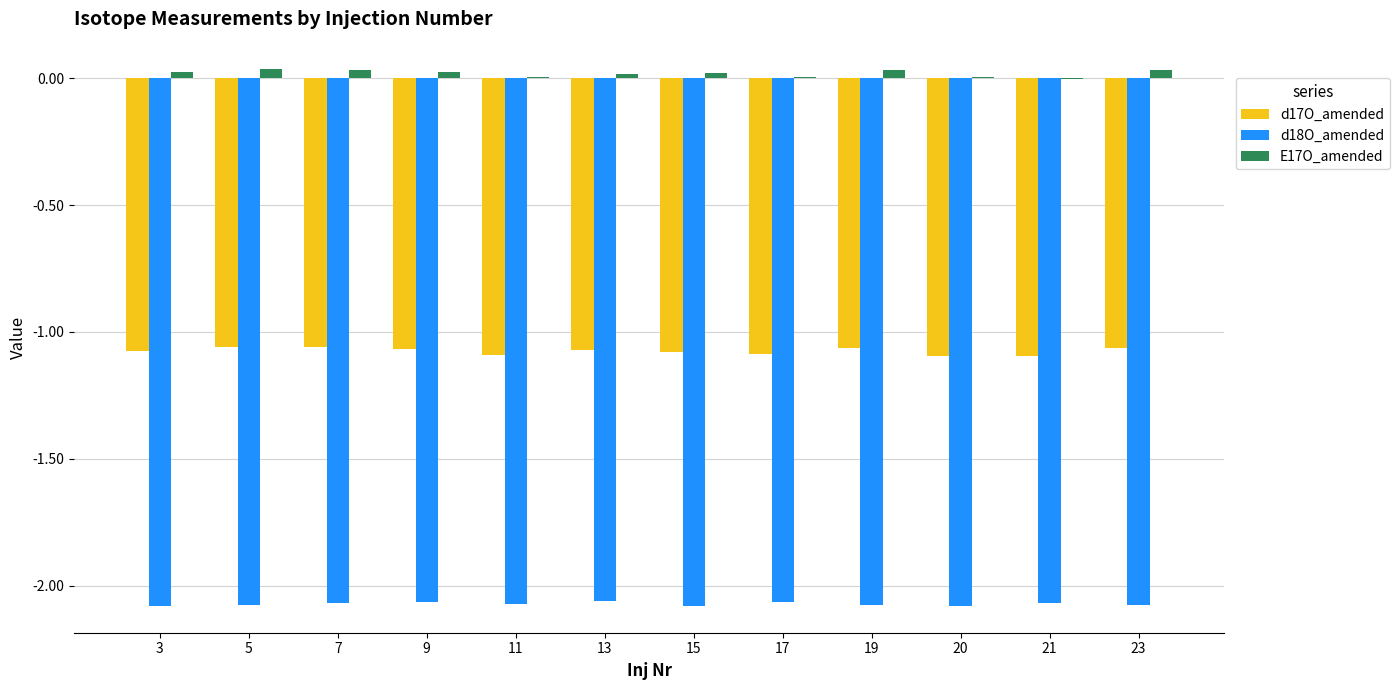

Which series has the largest total across all categories?

E17O_amended